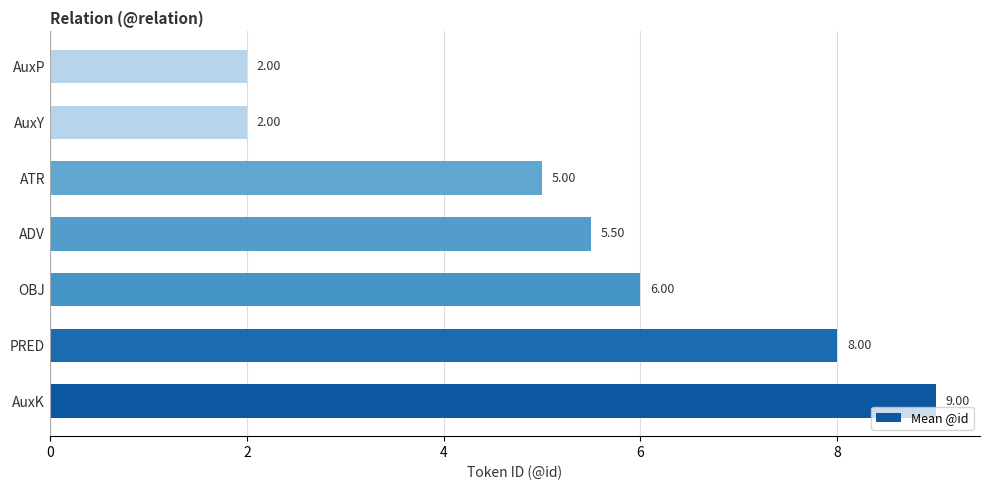

What is the sum of all values?

37.5